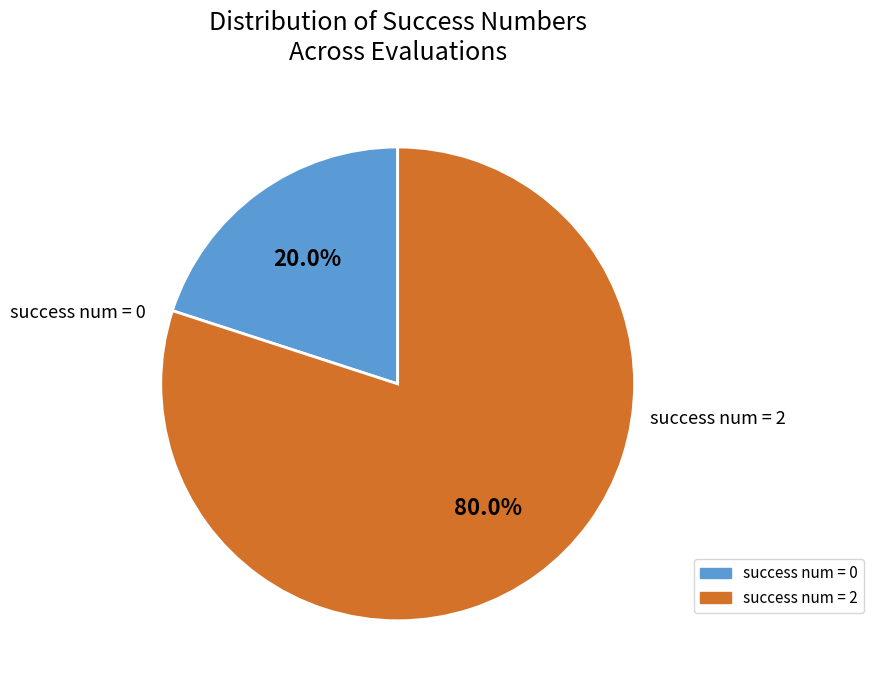

Count the number of slices in the pie.

2